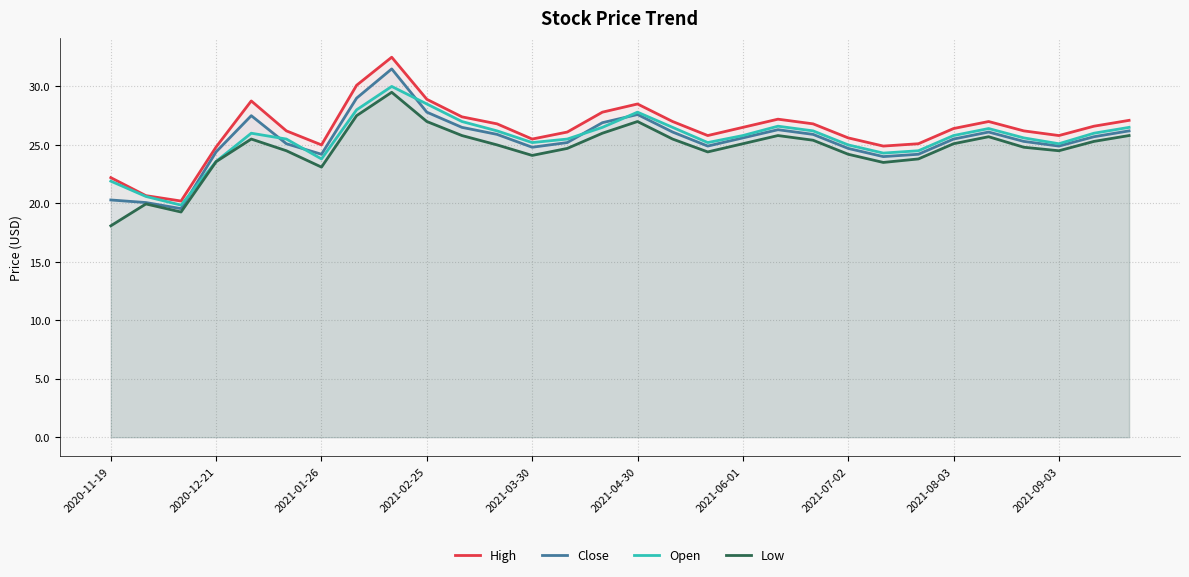

Which series has the widest spread of values?

High